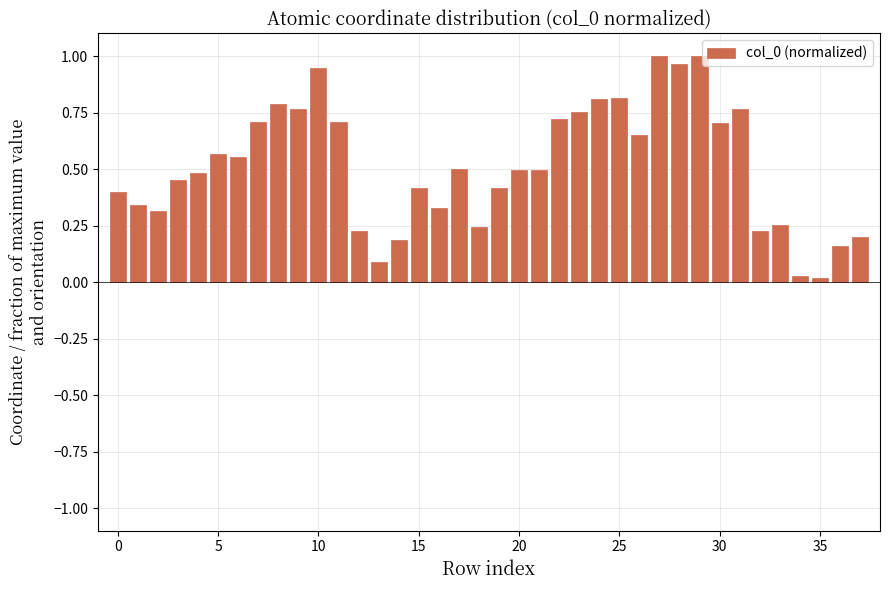

What is the sum of all values?

19.5